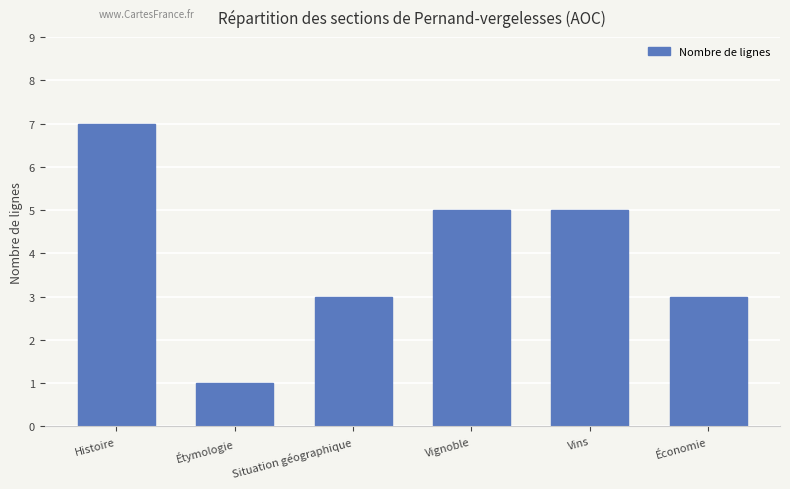

What is the minimum value shown in the chart?

1